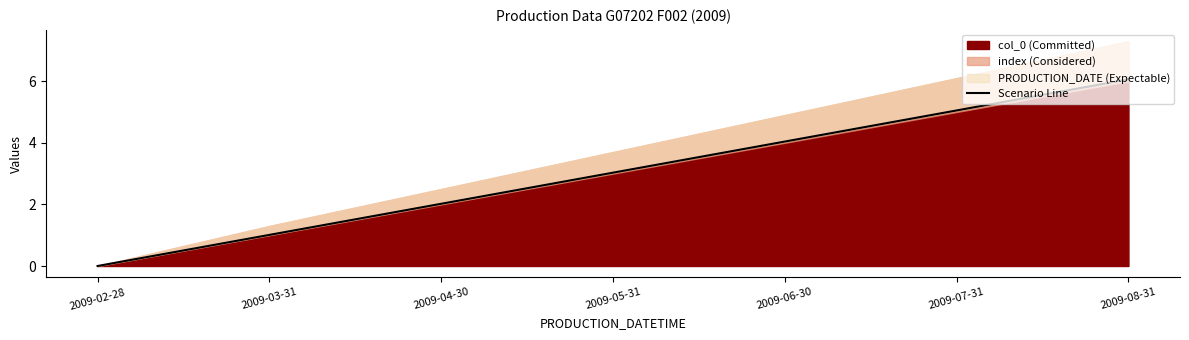

True or false: there are more than 1 points higher than both neighbors.

False